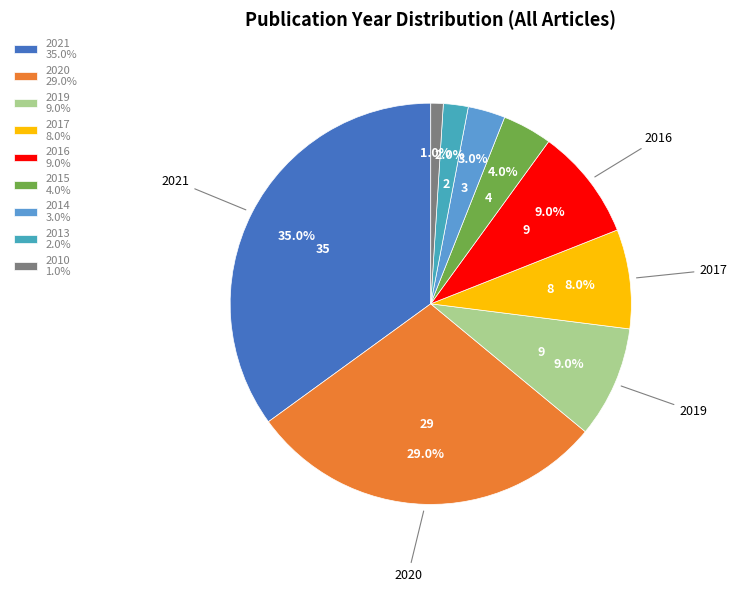

To the nearest percent, what portion does 2020 represent?

29%